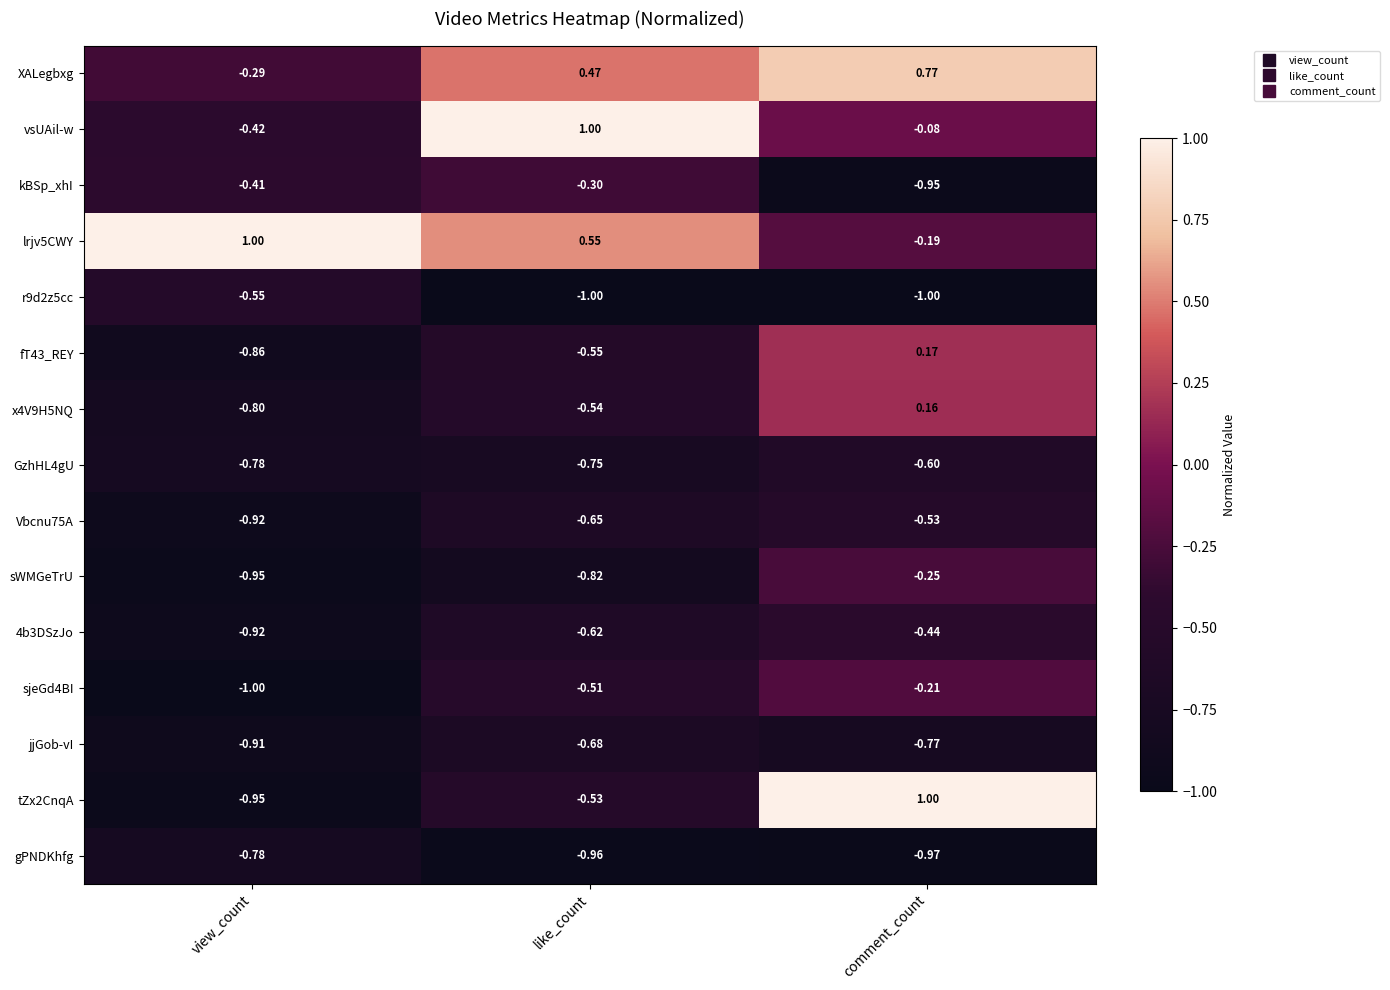

What is the greatest value displayed?

1.0